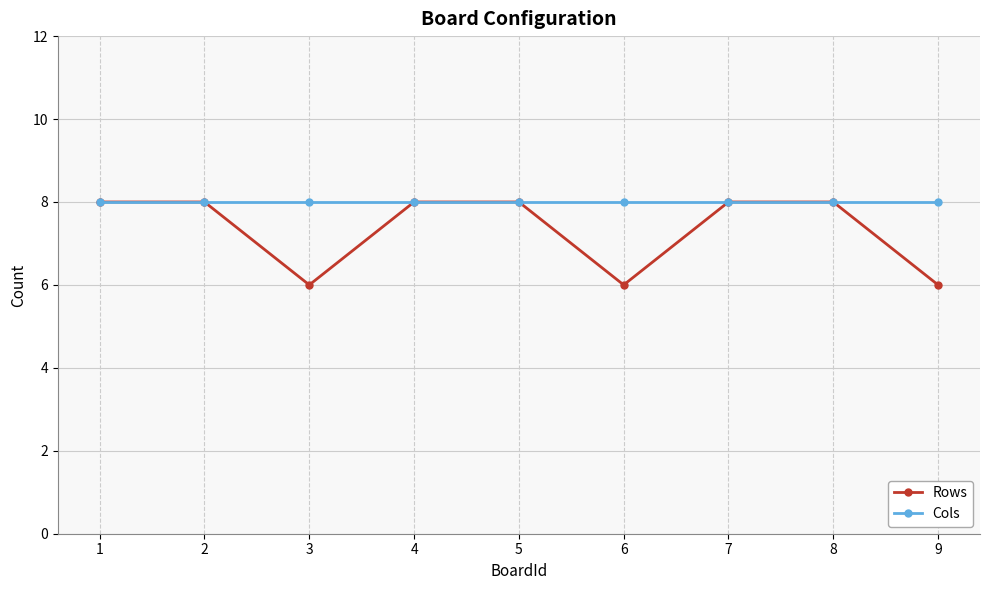

What value does the Rows series have at 5?

8